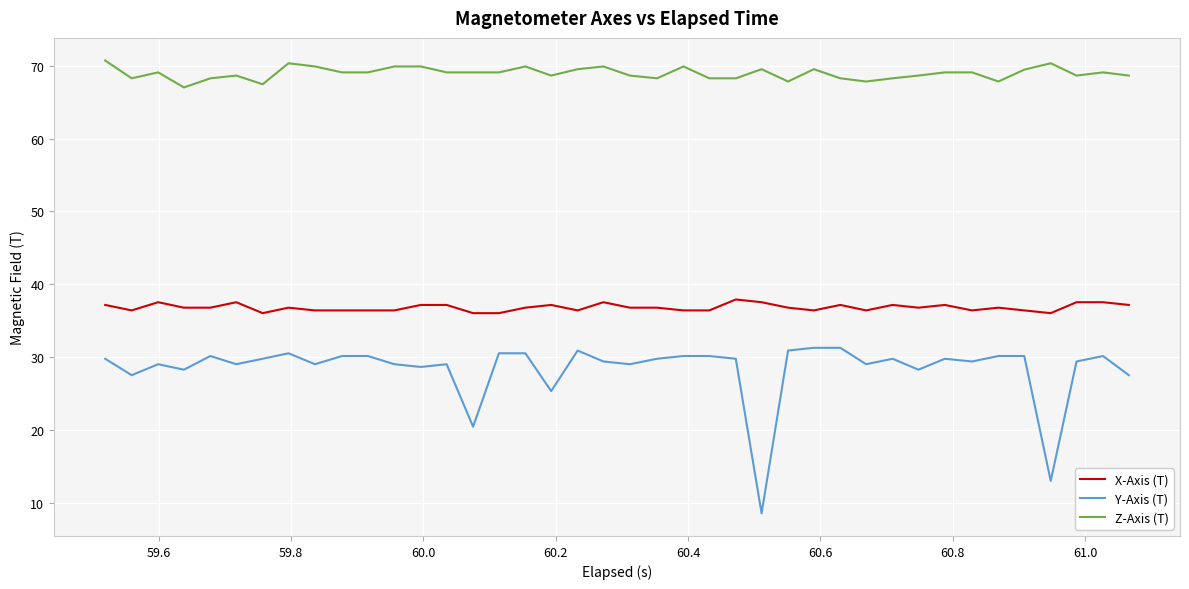

List the series in order of their peak value, highest first.

Z-Axis (T), X-Axis (T), Y-Axis (T)